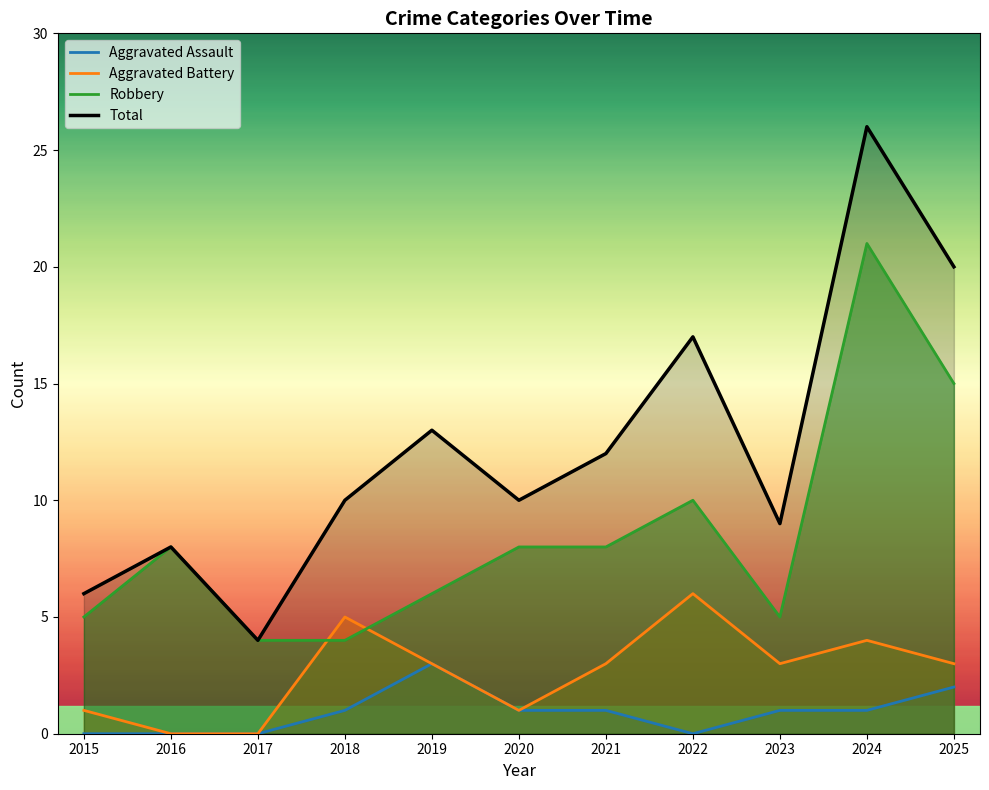

Reading right to left, list all the values displayed in this chart.

Aggravated Assault: 2025=2	2024=1	2023=1	2022=0	2021=1	2020=1	2019=3	2018=1	2017=0	2016=0	2015=0
Aggravated Battery: 2025=3	2024=4	2023=3	2022=6	2021=3	2020=1	2019=3	2018=5	2017=0	2016=0	2015=1
Robbery: 2025=15	2024=21	2023=5	2022=10	2021=8	2020=8	2019=6	2018=4	2017=4	2016=8	2015=5
Total: 2025=20	2024=26	2023=9	2022=17	2021=12	2020=10	2019=13	2018=10	2017=4	2016=8	2015=6